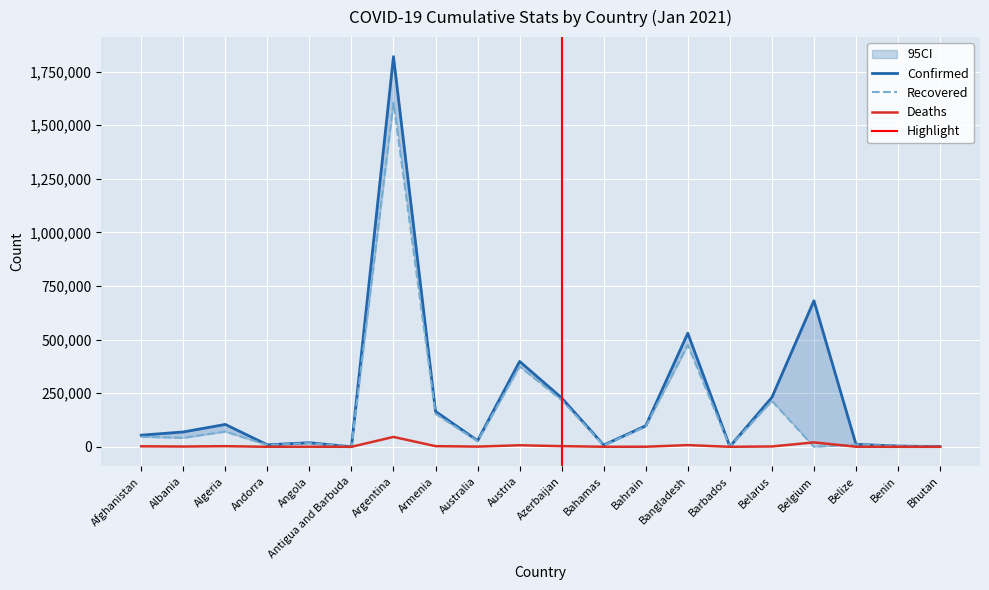

Which has a higher value, Afghanistan or Andorra?

Afghanistan